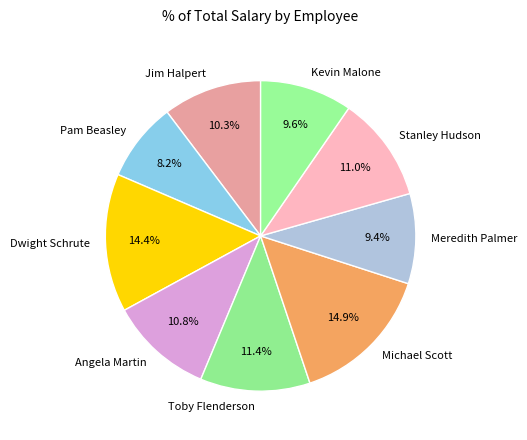

Which category has the smallest portion of the pie?

Pam Beasley